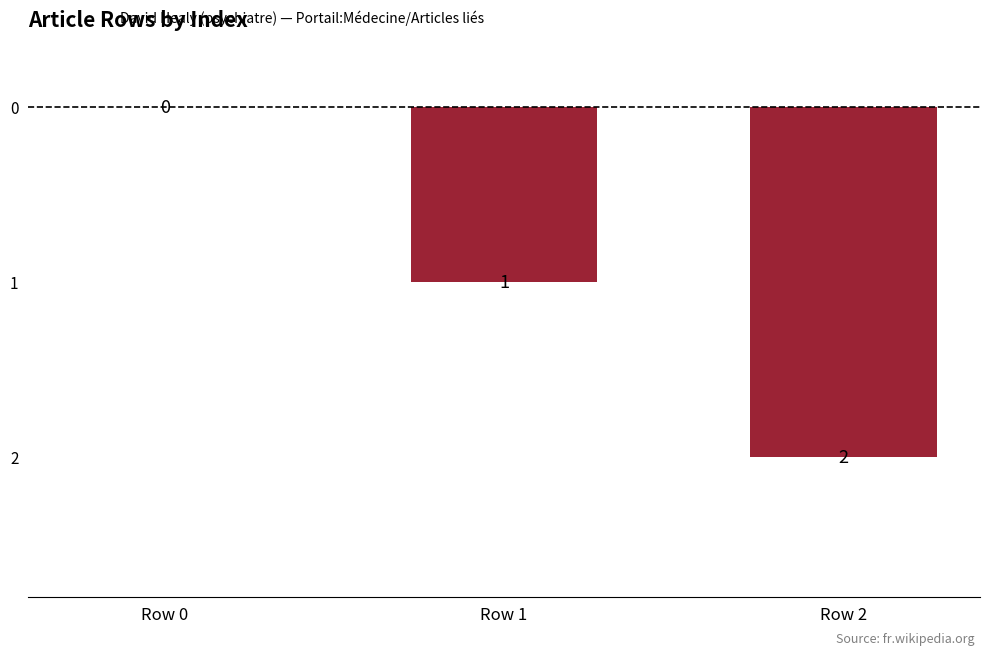

What is the change in value from Row 1 to Row 2?

+1